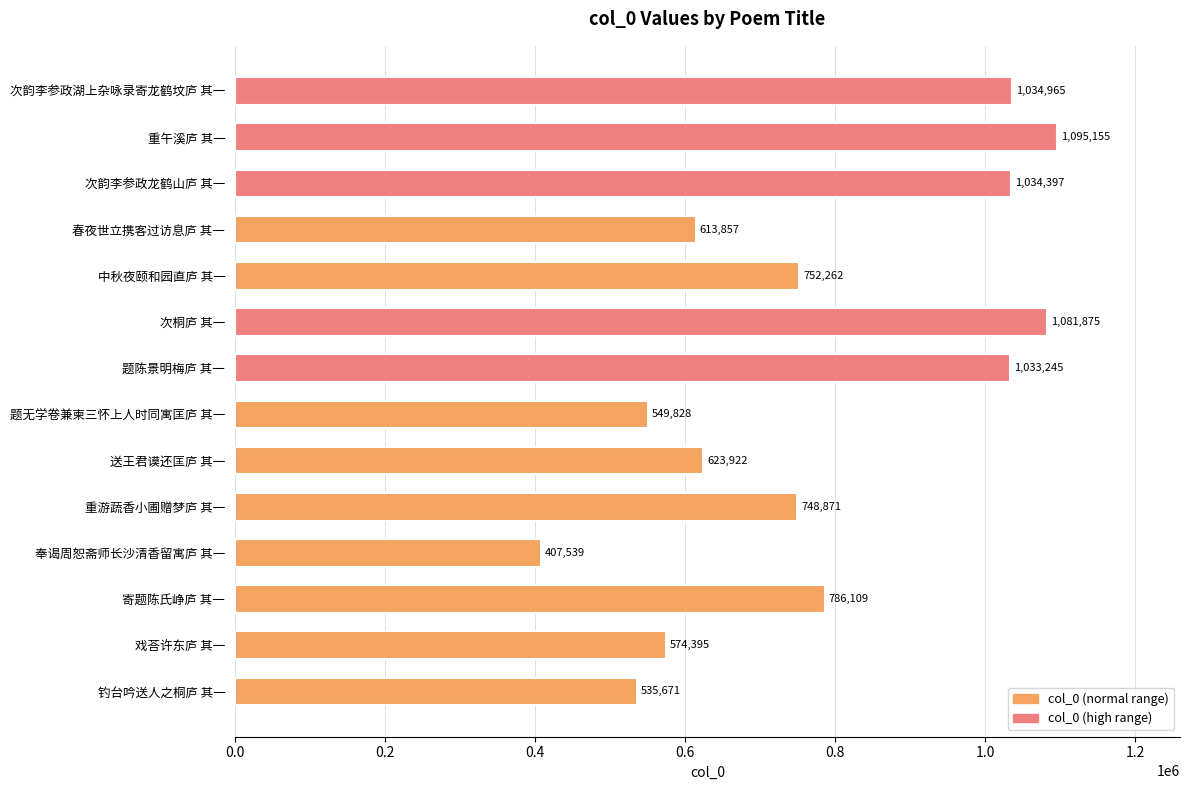

Are the bars grouped side by side (vs. stacked)?

No